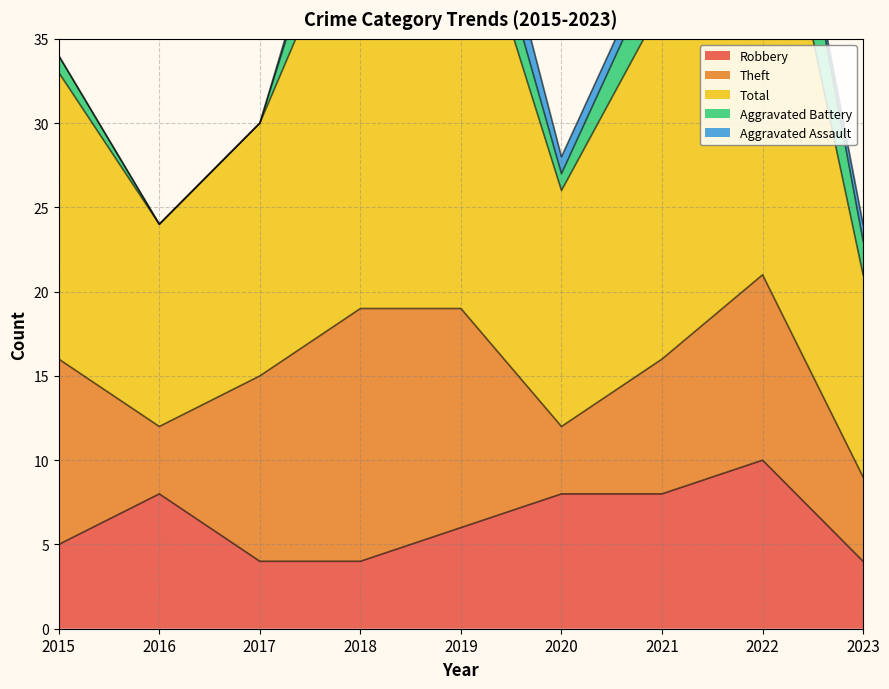

Count the Aggravated Assault values in the range 0 to 1.

8